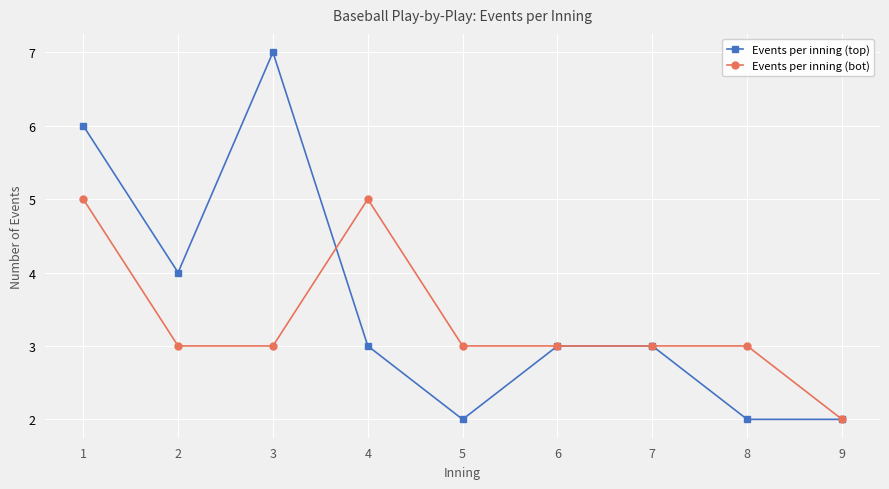

Where is the first local maximum for Events per inning (top)?

3